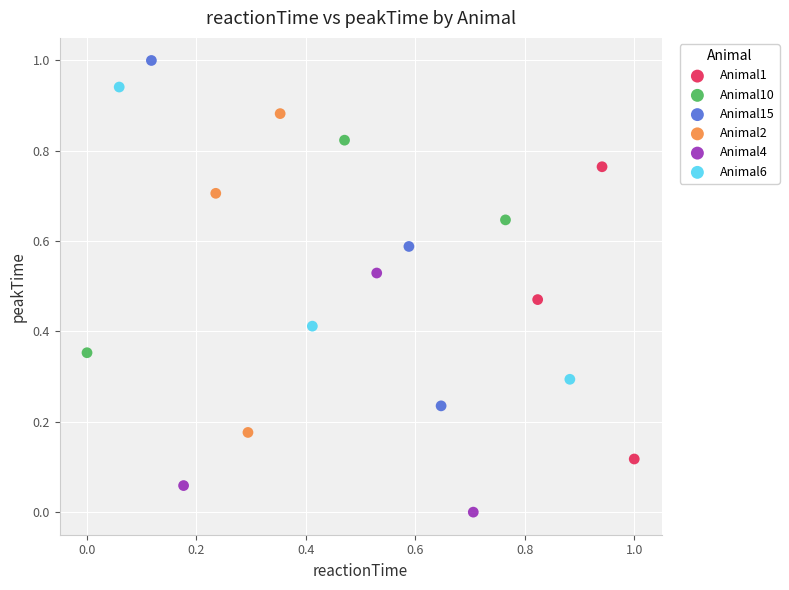

What are all the series names shown in the legend?

Animal1, Animal10, Animal15, Animal2, Animal4, Animal6